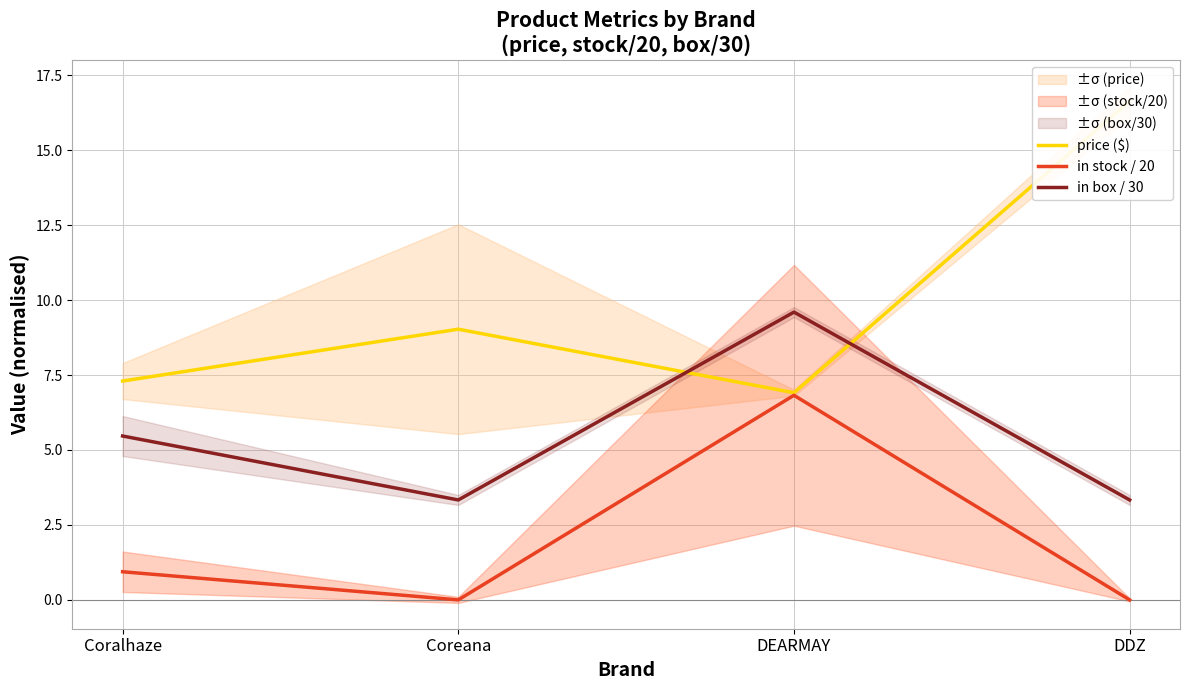

What is the label of the 2nd point from the left?

Coreana